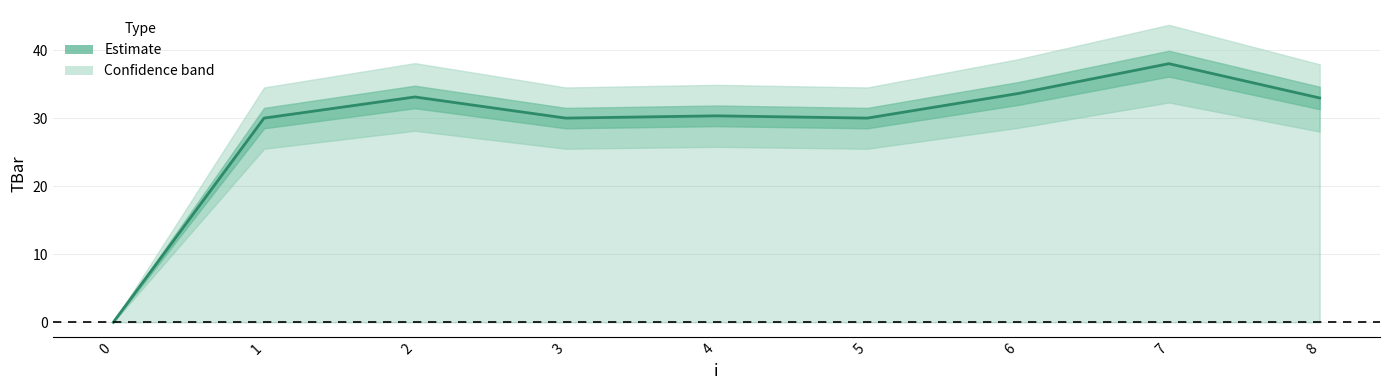

What is the average value?

28.7